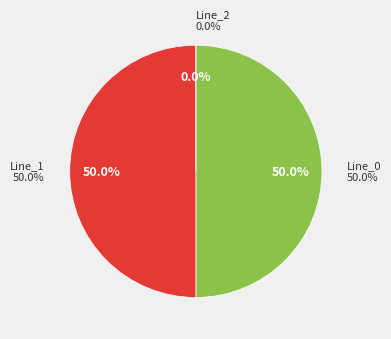

To the nearest percent, what percentage of the pie is Line_0?

50%